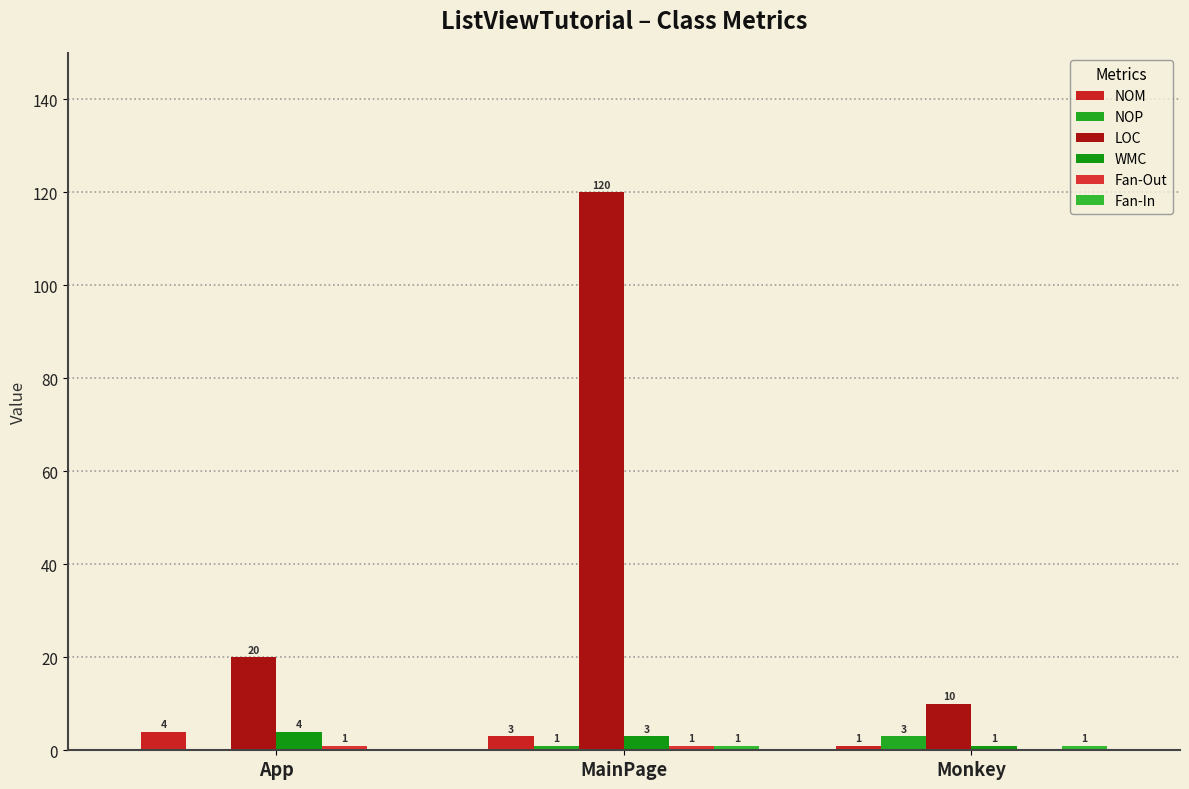

How many groups of bars are there?

3